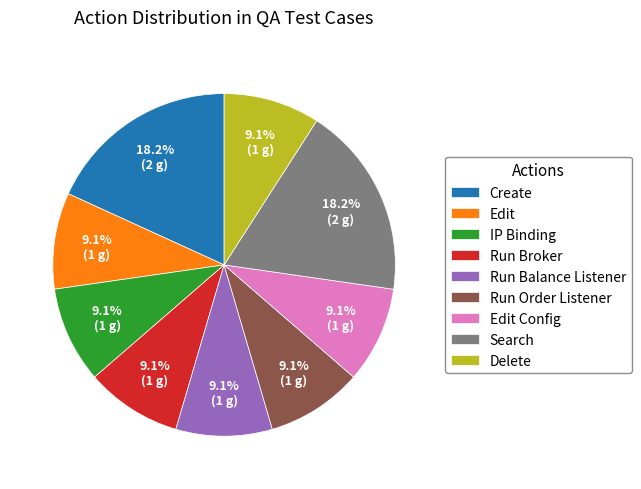

Does Edit Config account for over 50% of the chart?

No